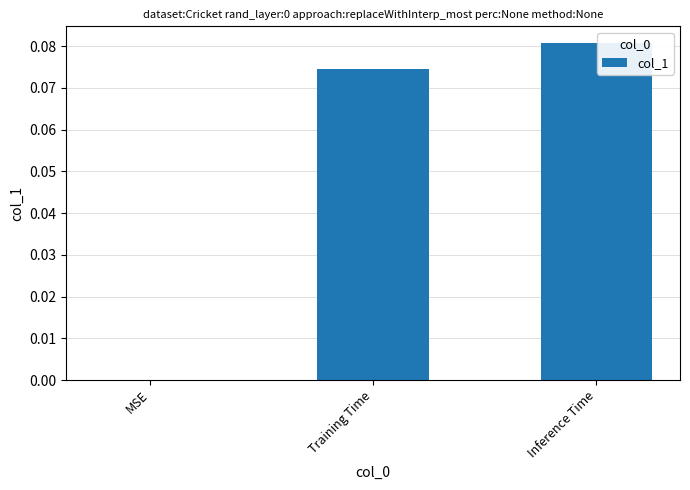

Which has a higher value, Inference Time or MSE?

Inference Time